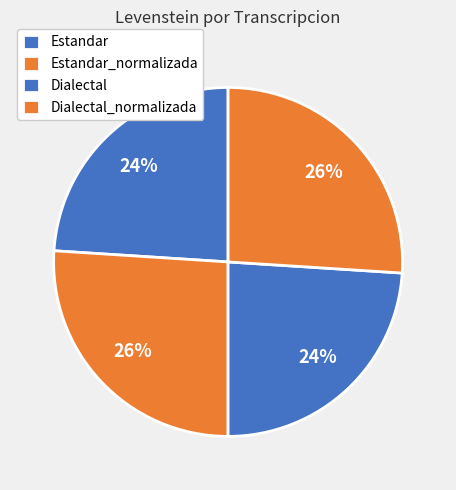

Is the sum of Dialectal_normalizada and Dialectal greater than half?

No